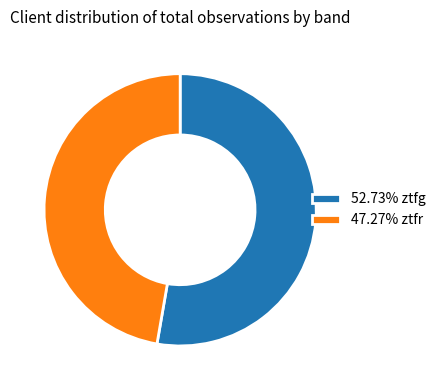

Count the number of slices in the pie.

2